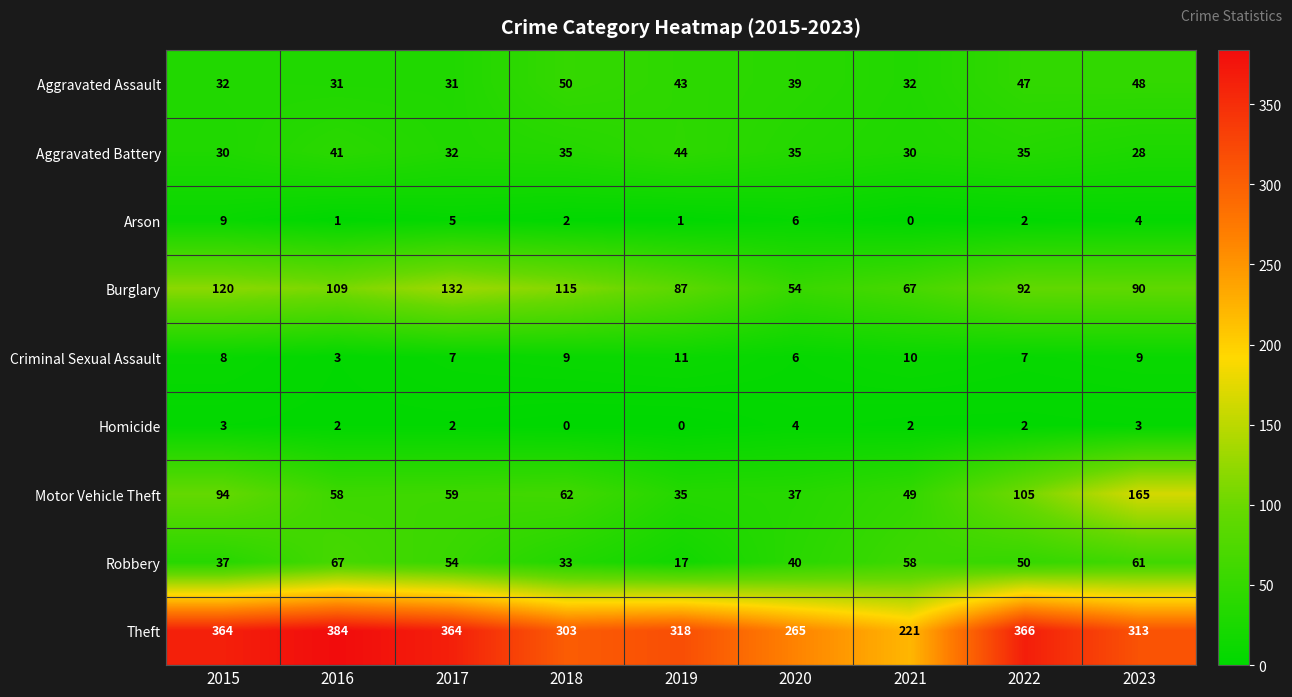

Which series has the widest spread of values?

Theft